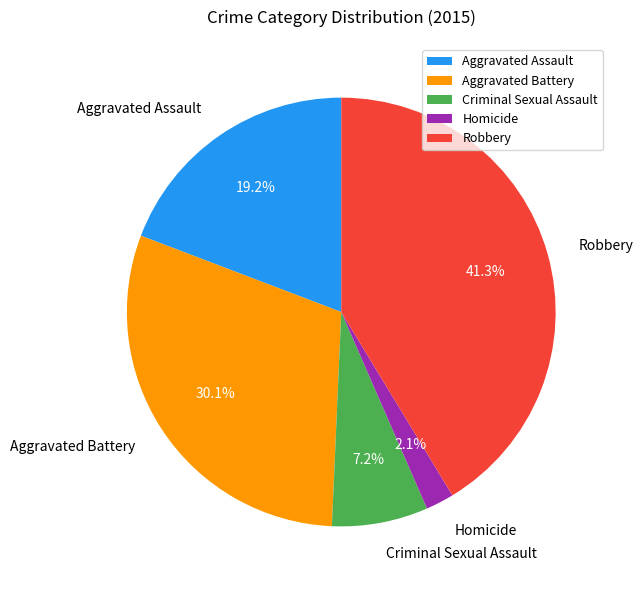

Which slice is the smallest?

Homicide